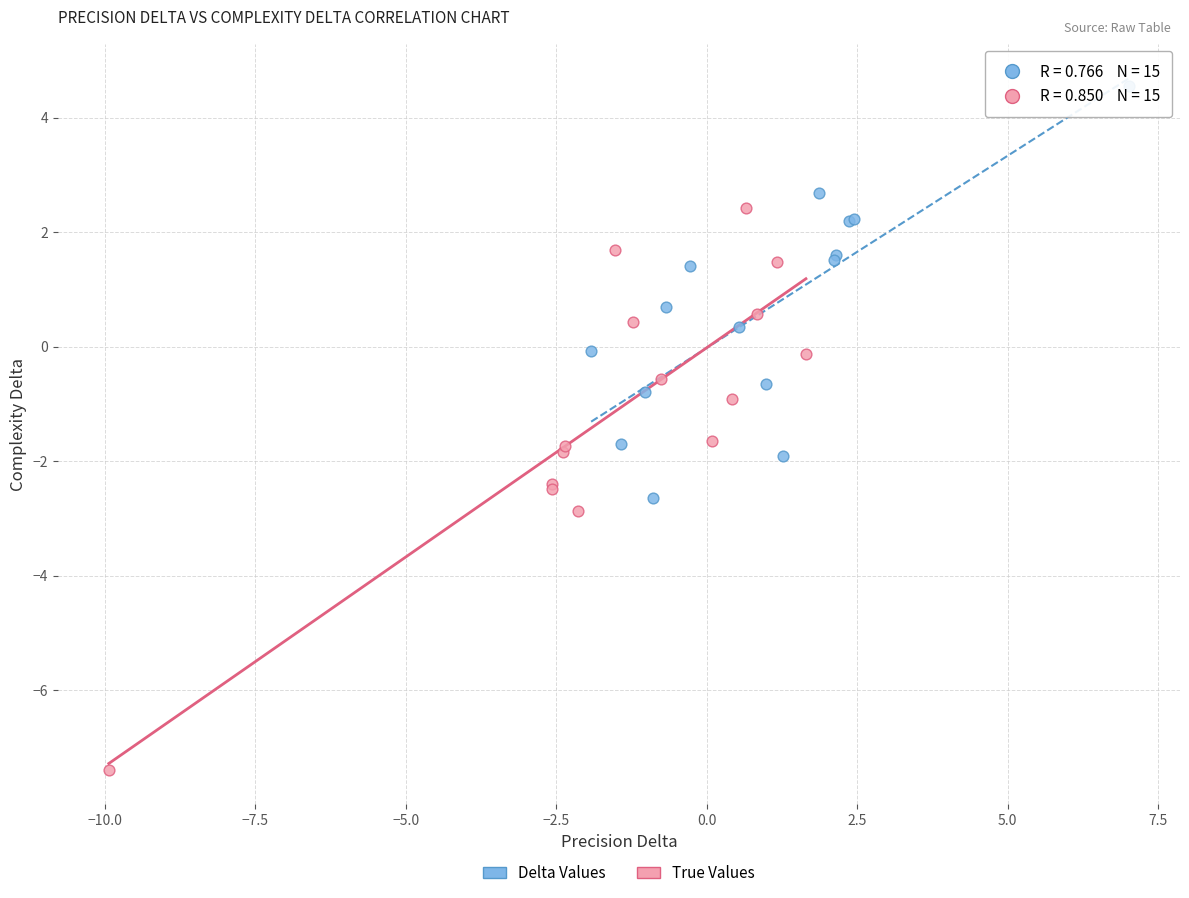

Which series contains the lowest Y value?

True Values